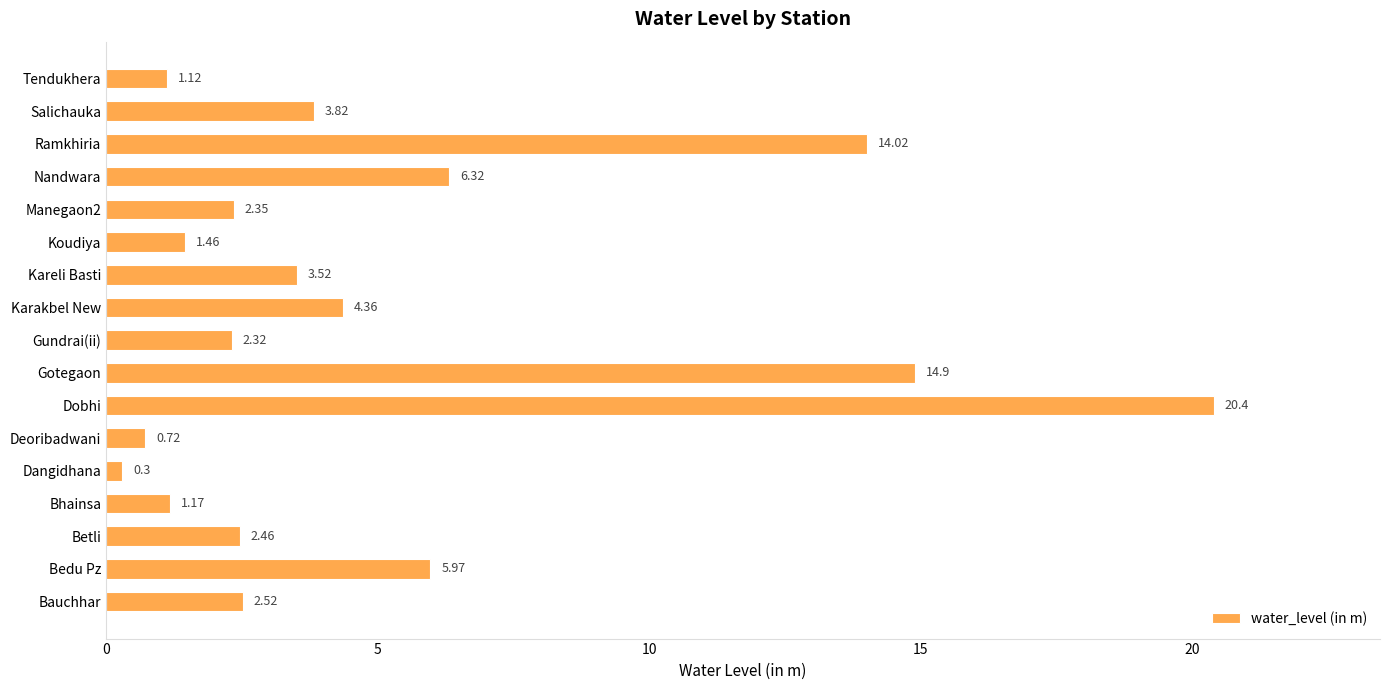

At which category does the chart reach its peak across all series?

Dobhi